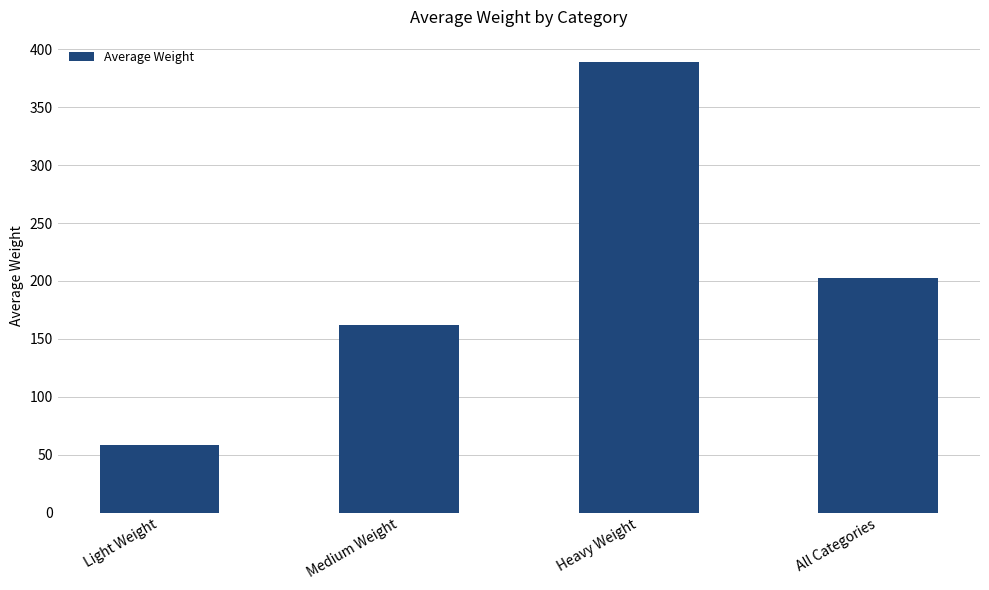

How many data points are less than 203?

2